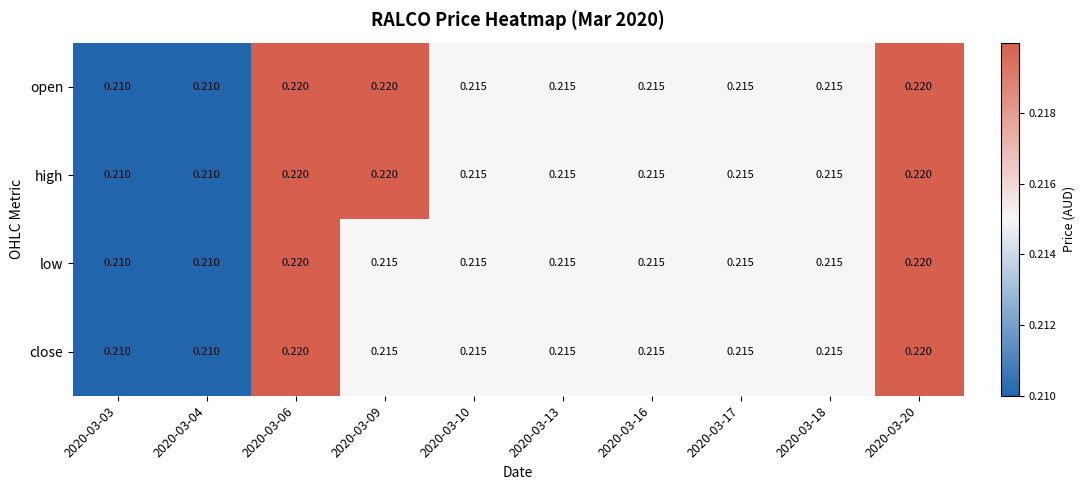

How many data points does each series have?

10